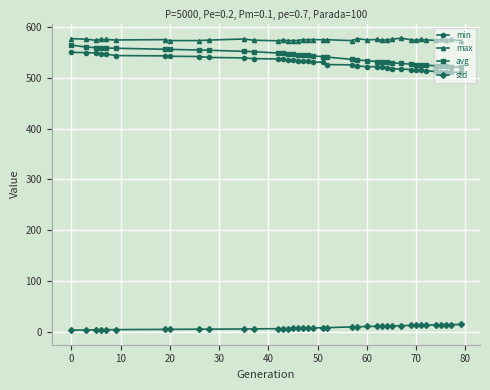

What is the highest value of the std series?

14.6